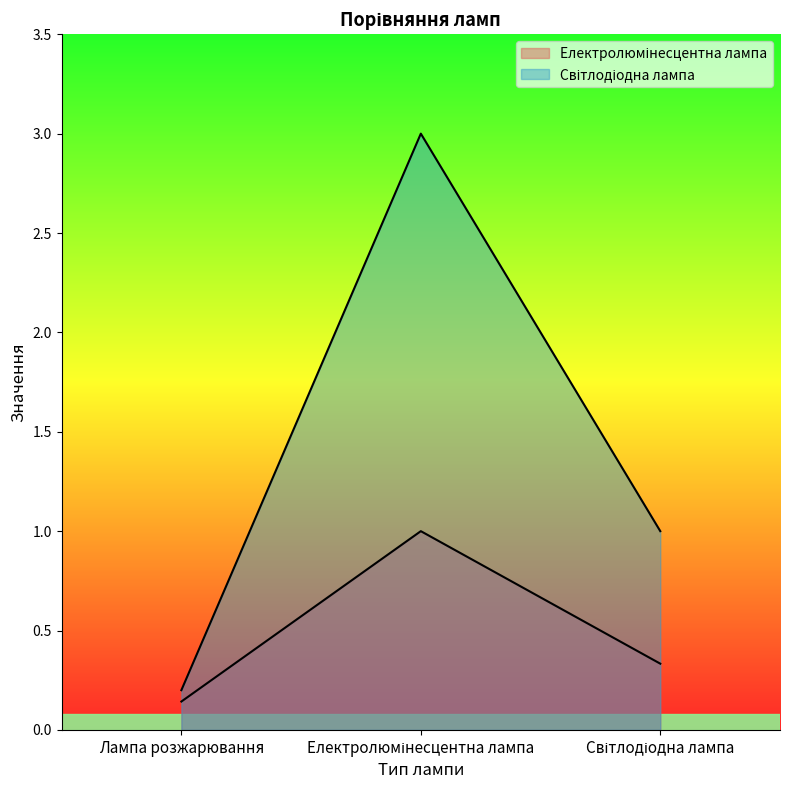

Which series has the largest total across all categories?

Світлодіодна лампа